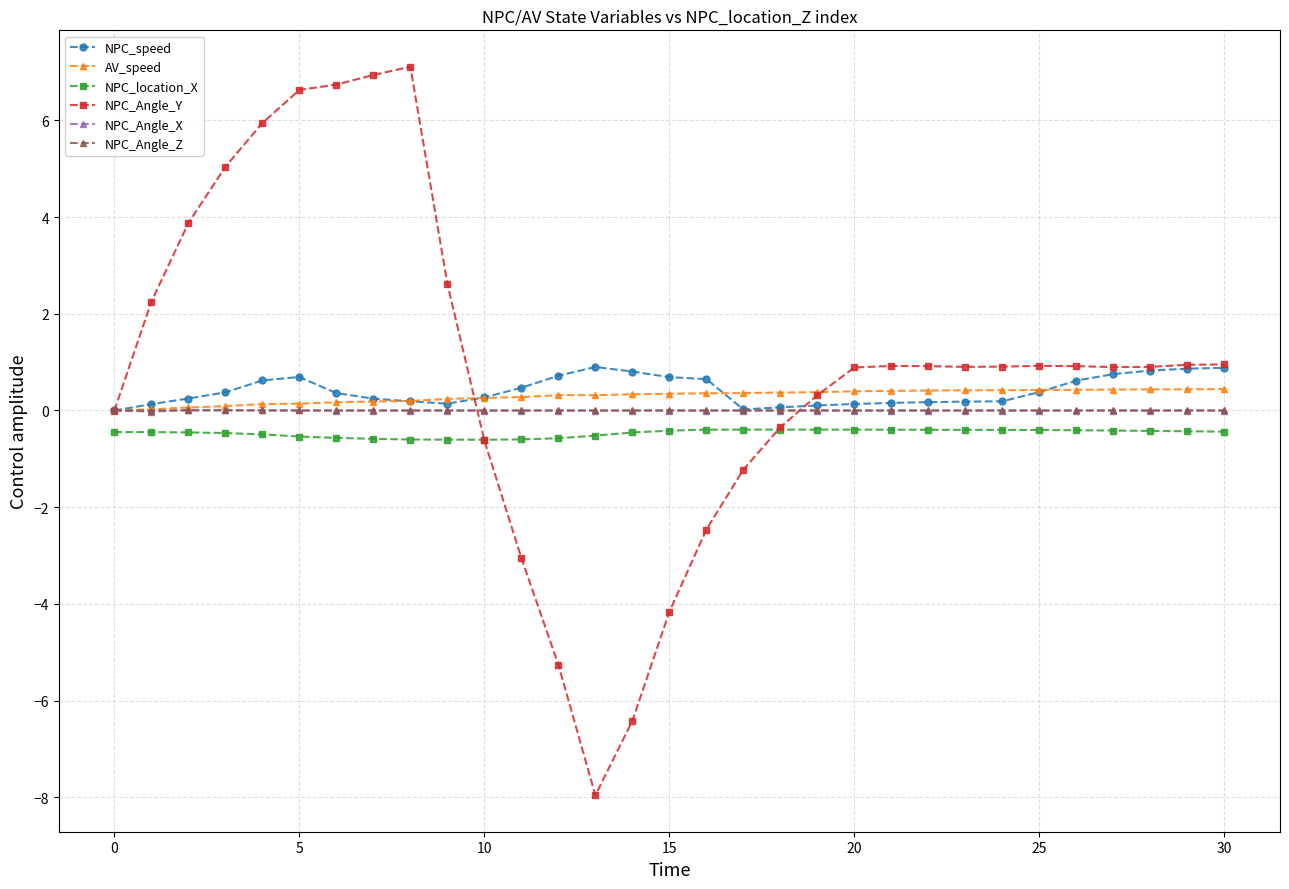

True or false: NPC_Angle_Z has more than 1 points higher than both neighbors.

True